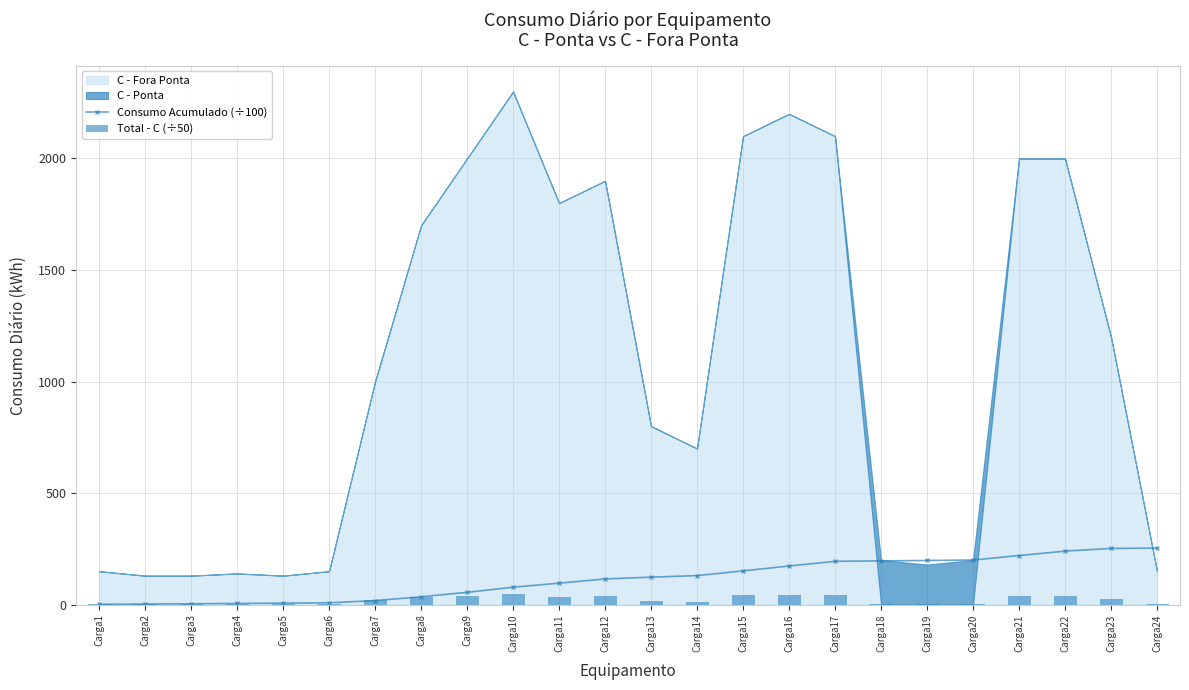

What is the difference between the second highest and second lowest values in the Consumo Acumulado (÷100) series?

249.3